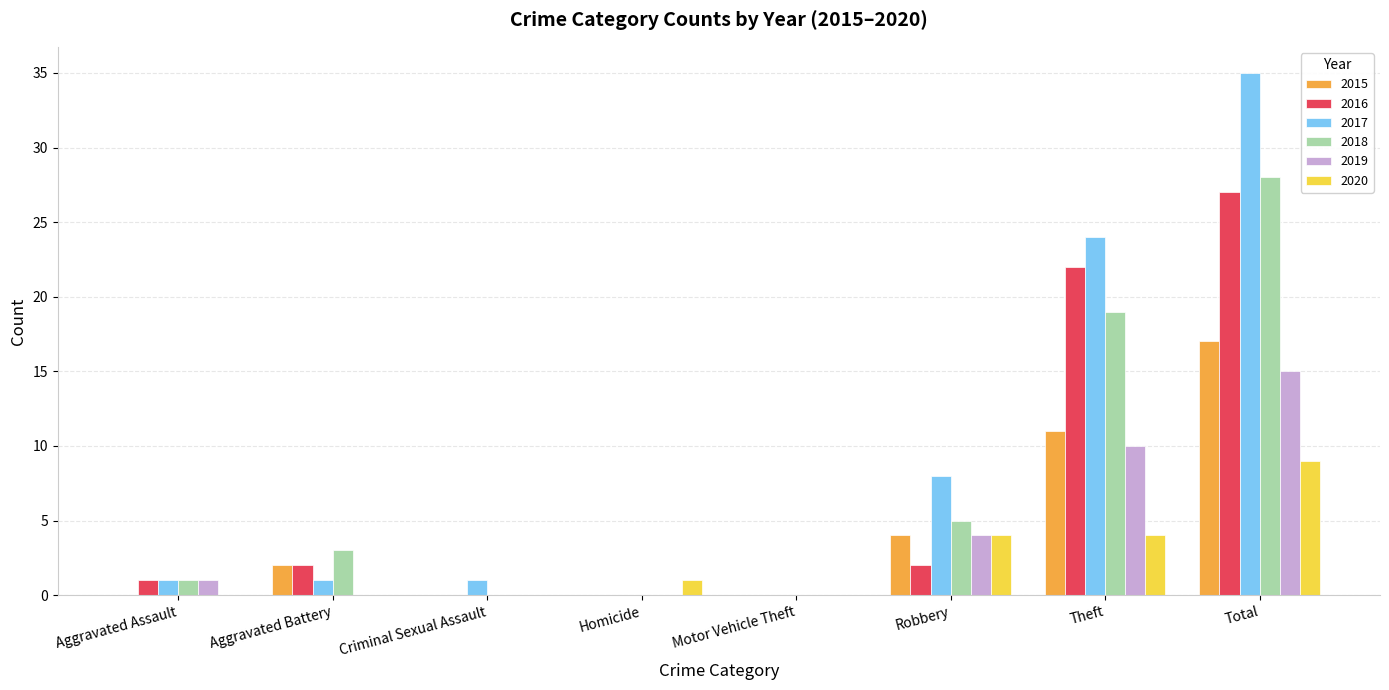

At which category is the sum across all series the highest?

Total